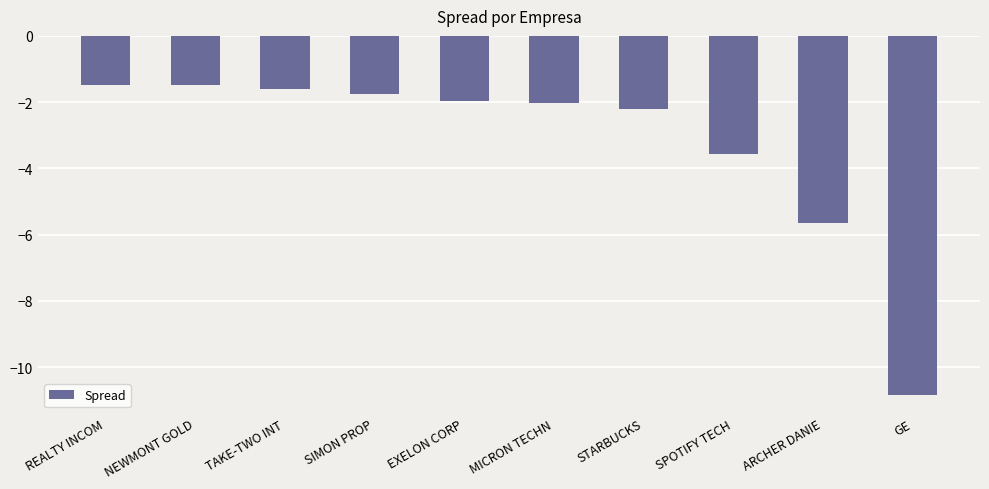

What is the minimum value shown in the chart?

-10.8